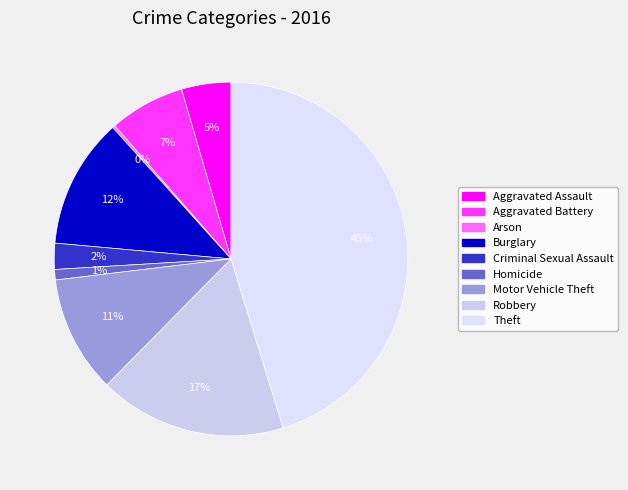

Between Burglary and Arson, which is larger?

Burglary